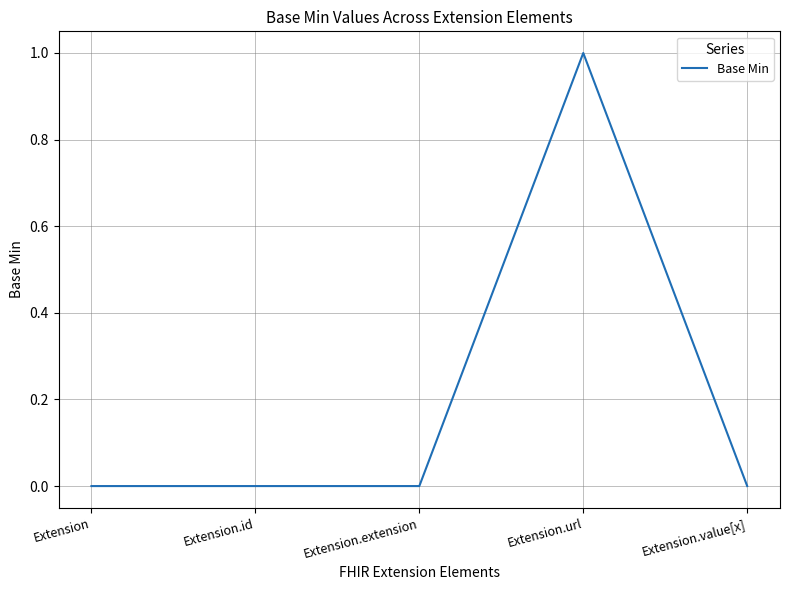

The value at Extension.extension is 0. True or false?

True